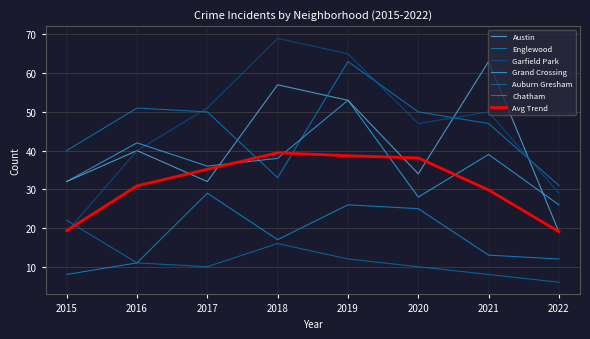

At which category does Austin reach its first local peak?

2016